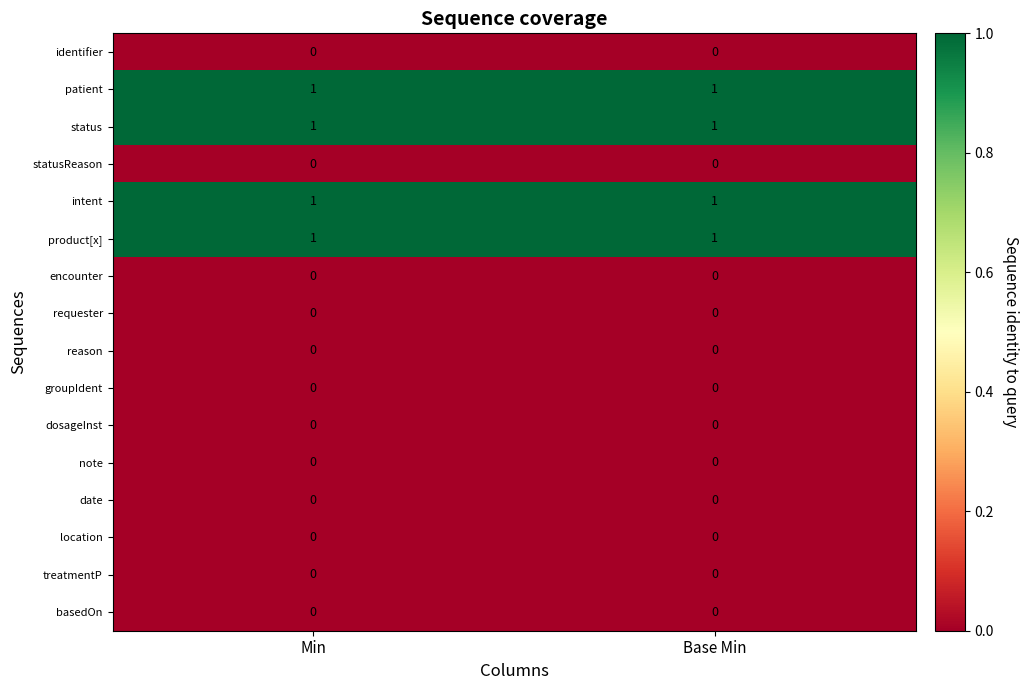

What is the total value across all series at Base Min?

4